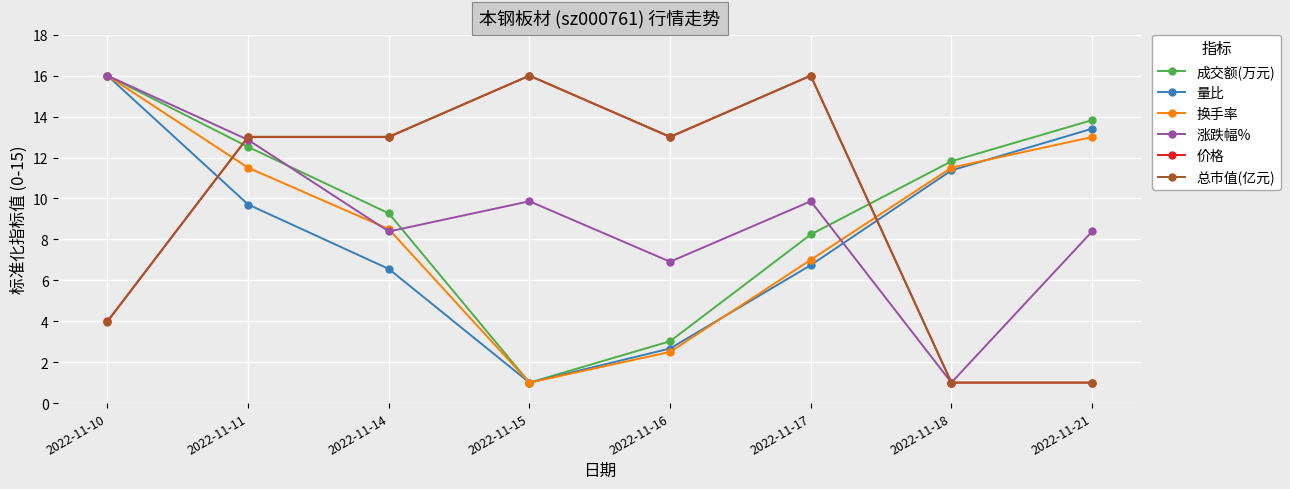

What is the value of the 涨跌幅% point at the 1st from the left?

16.0